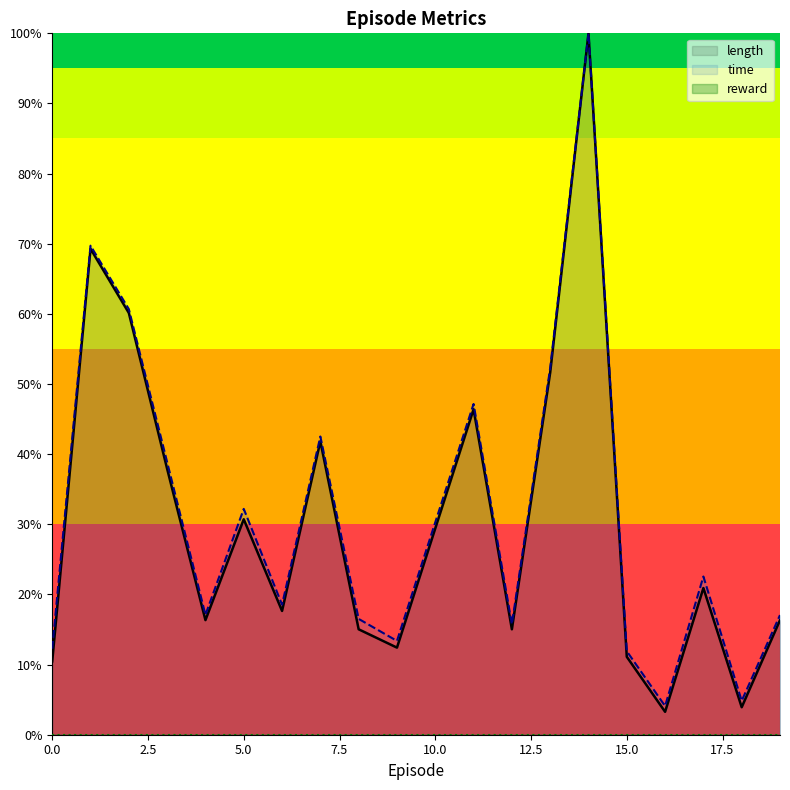

What is the difference between the maximum and second lowest values in the length (line) series?

1.0